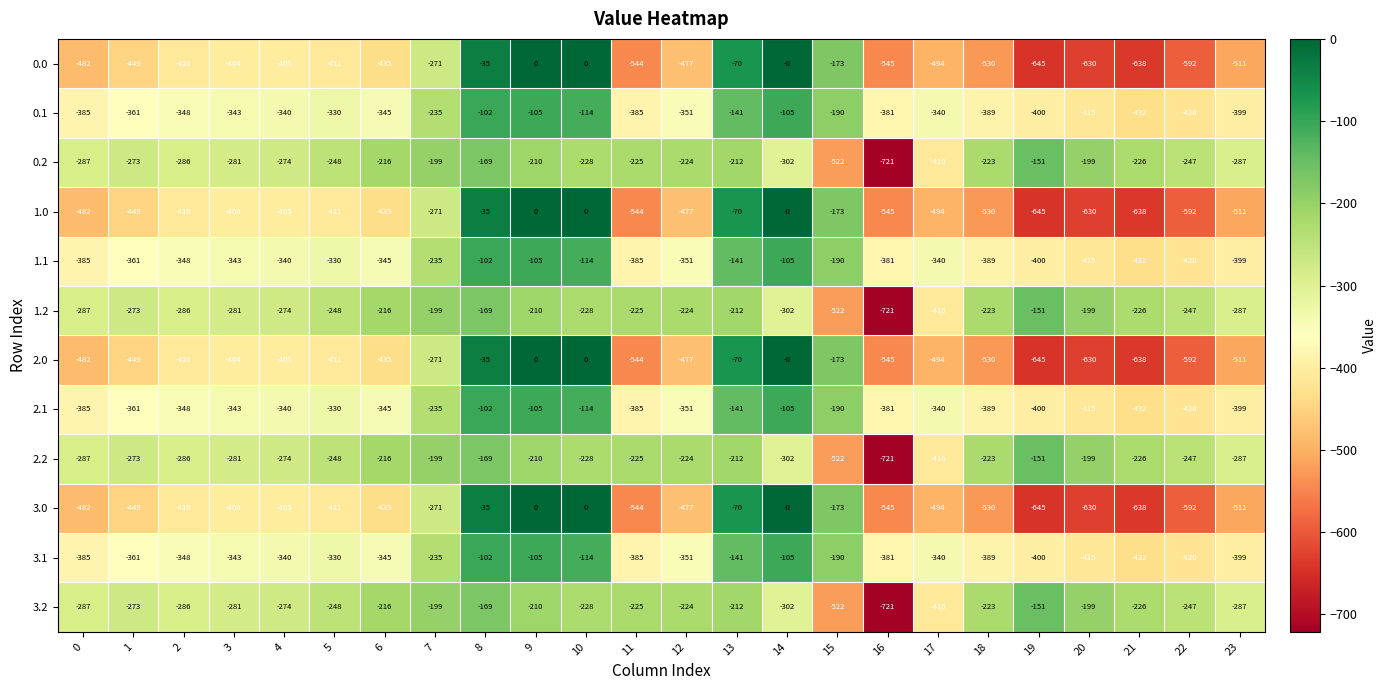

How many data points does each series have?

24